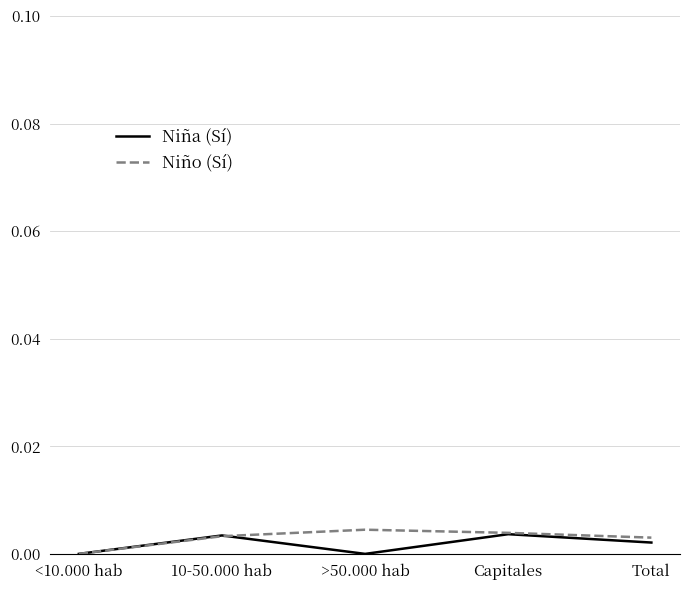

Where is Niño (Sí) nearest to the value 0?

<10.000 hab